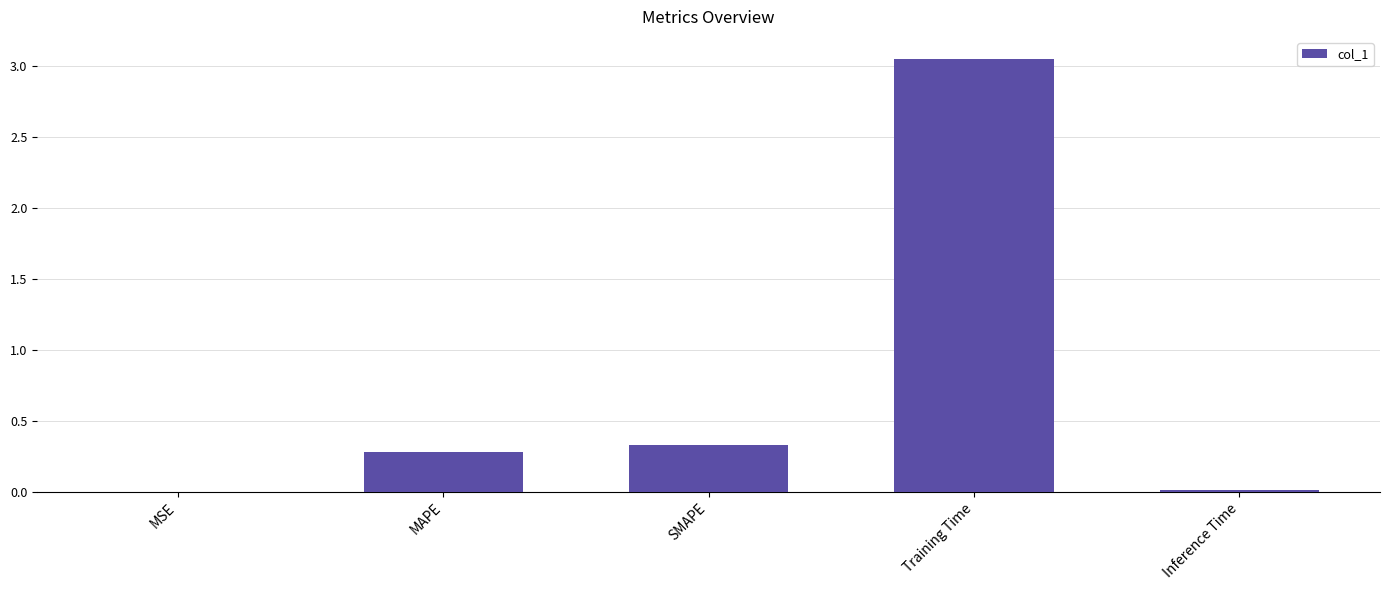

What is the sum of all values?

3.7